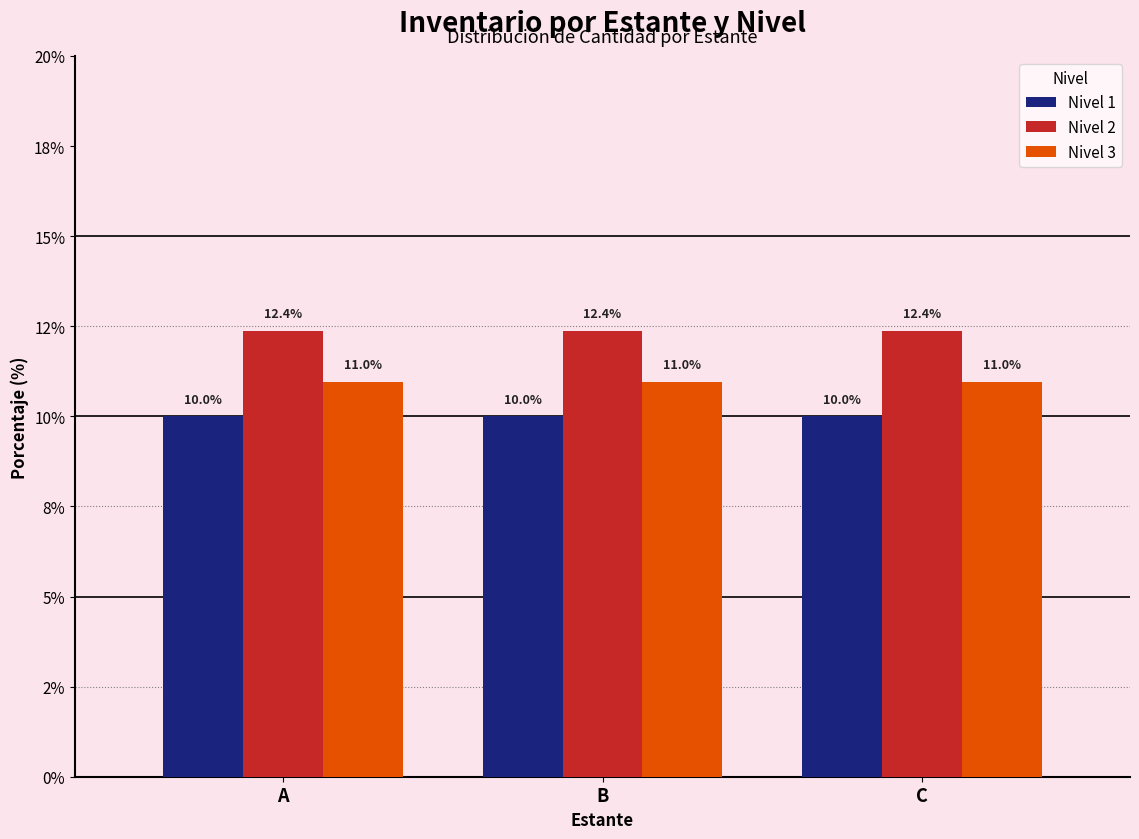

Which has a higher value, A or C?

A